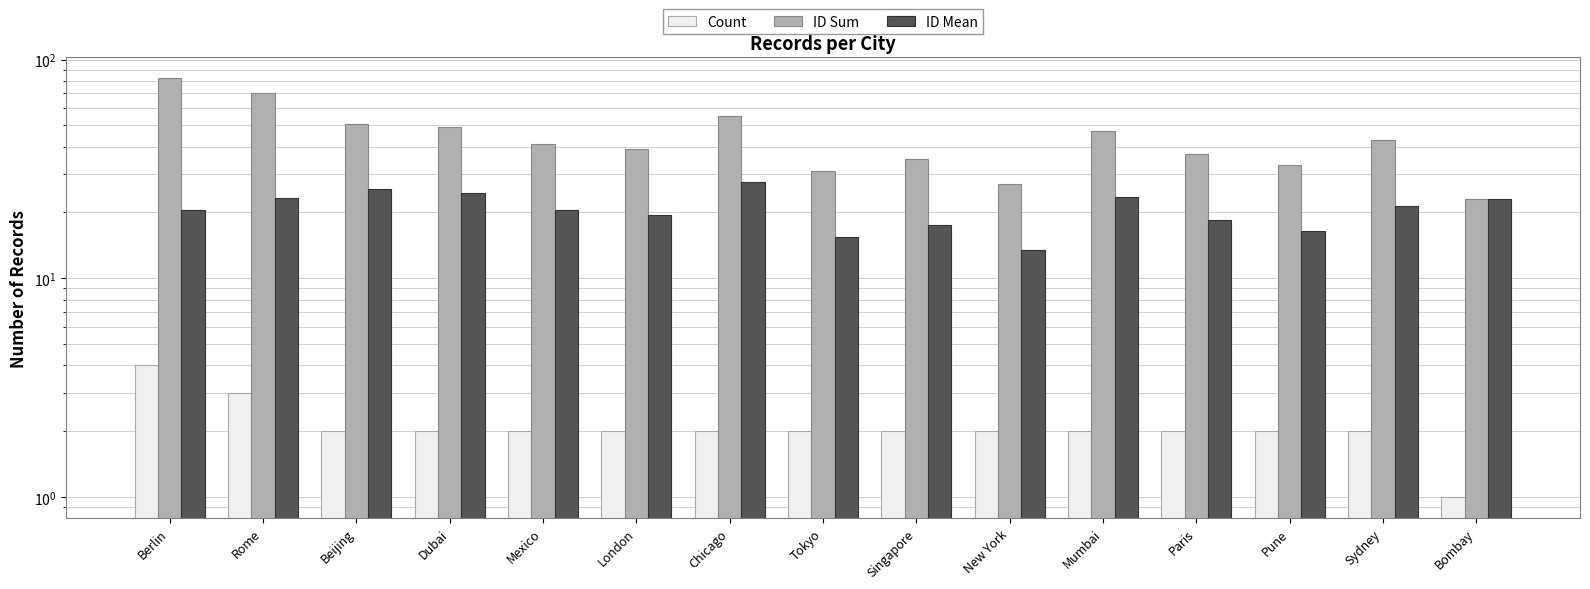

What is the value of the ID Mean bar at the 10th from the left?

13.5